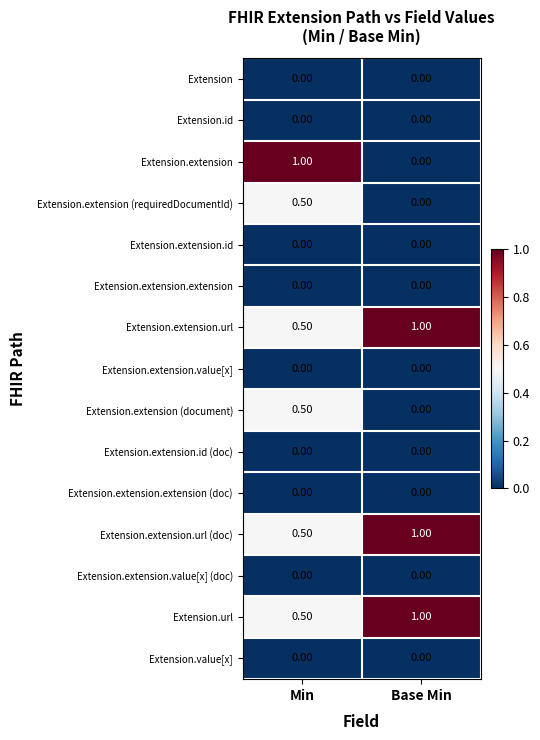

Is the value of Extension.extension at Min greater than the value of Extension.extension (requiredDocumentId) at Base Min?

Yes